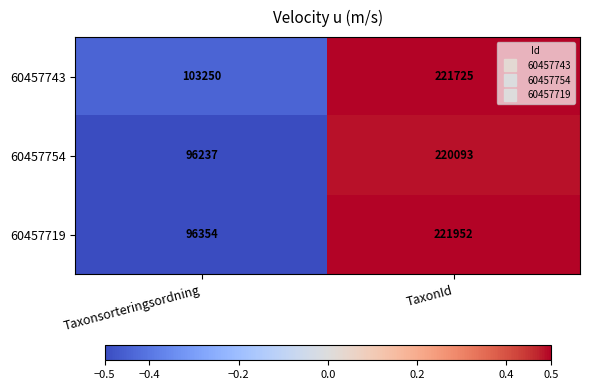

At which category is the sum across all series the highest?

TaxonId